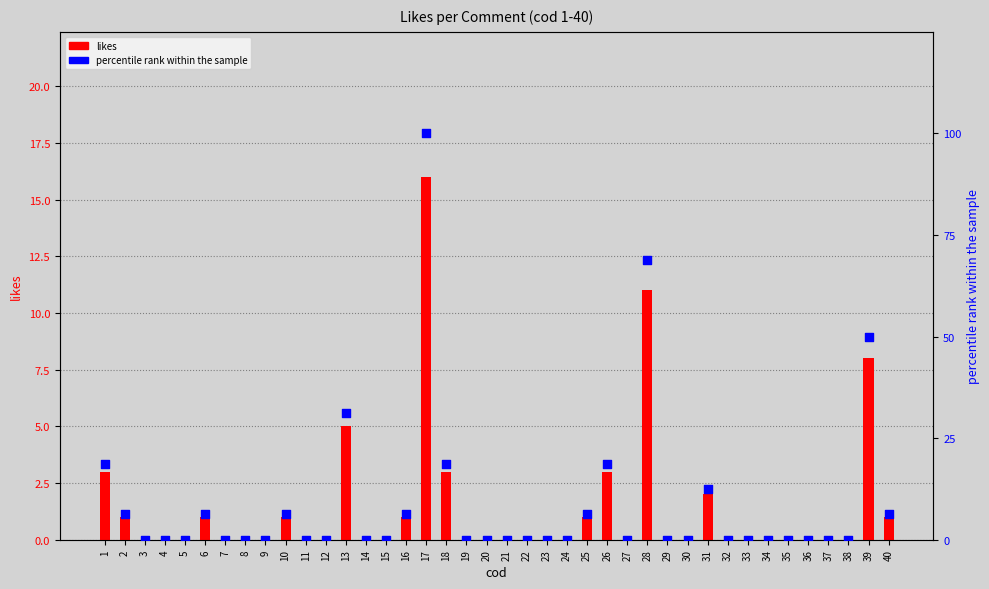

What is the total value across all series at 40?

7.2